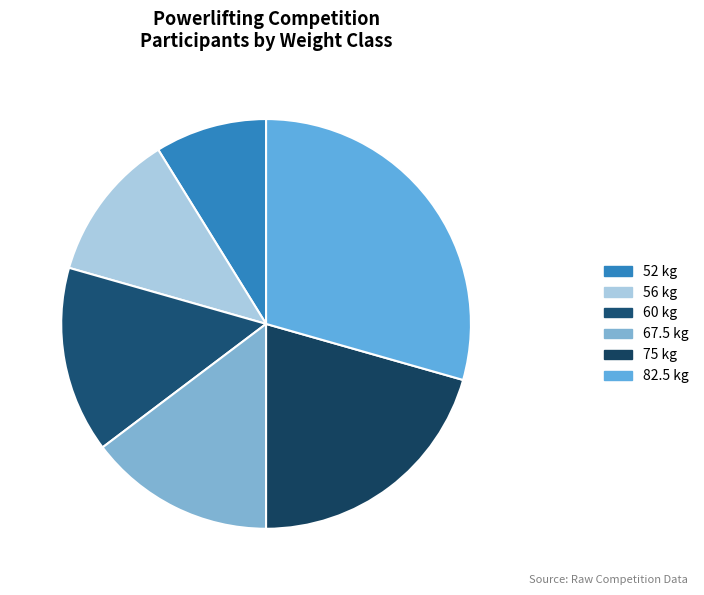

To the nearest percent, what portion does 56 represent?

12%